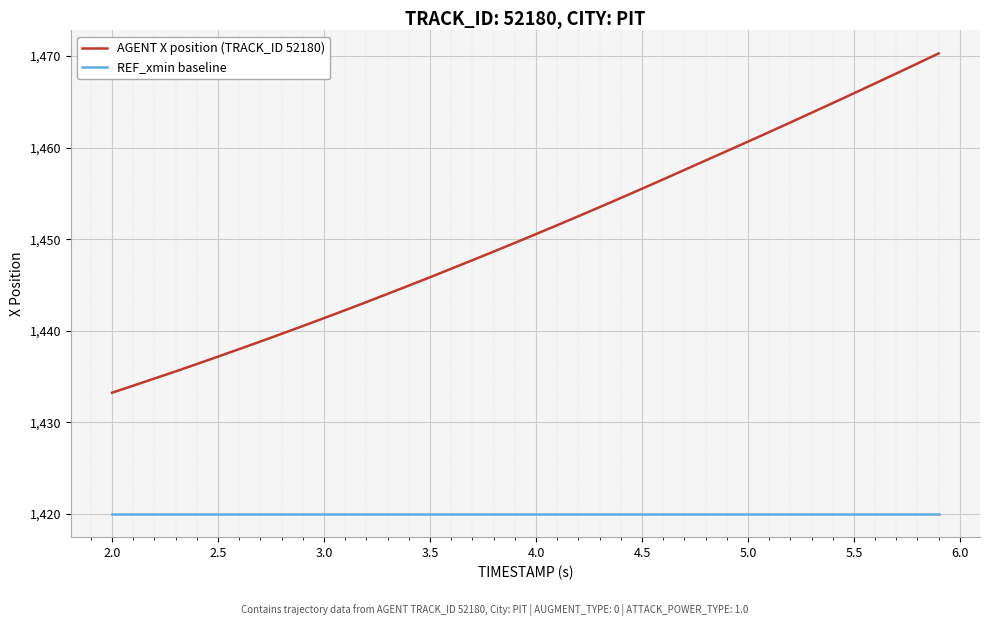

True or false: REF_xmin baseline and AGENT X position (TRACK_ID 52180) intersect in this chart.

False